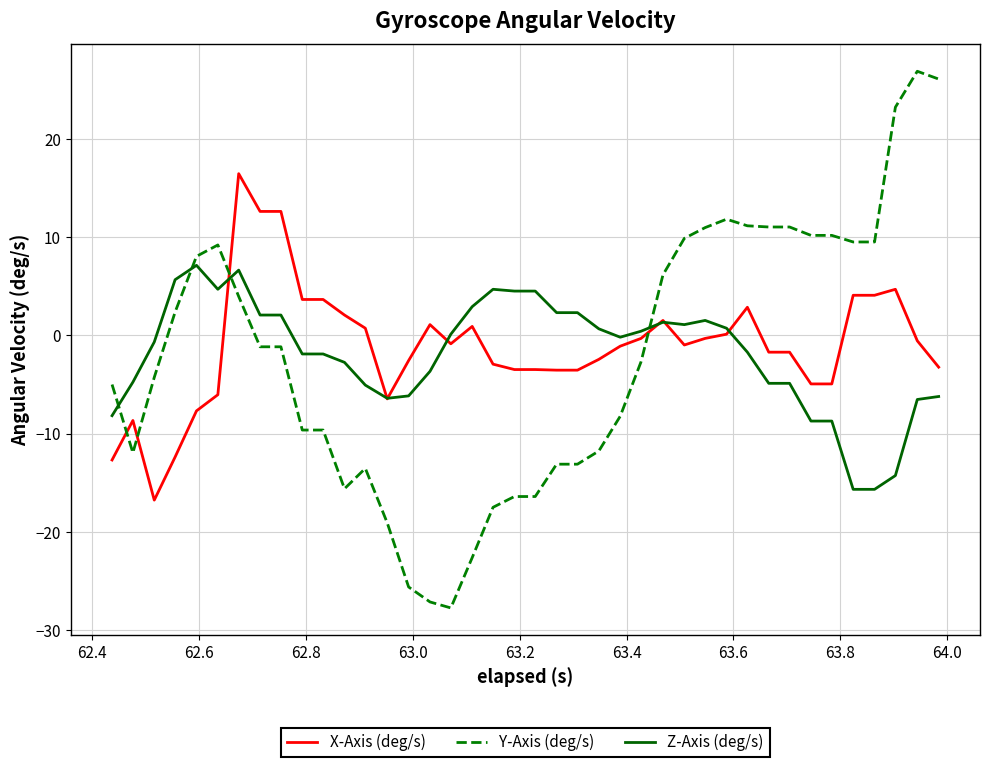

After their last crossing, which series has the higher values: Z-Axis (deg/s) or Y-Axis (deg/s)?

Y-Axis (deg/s)